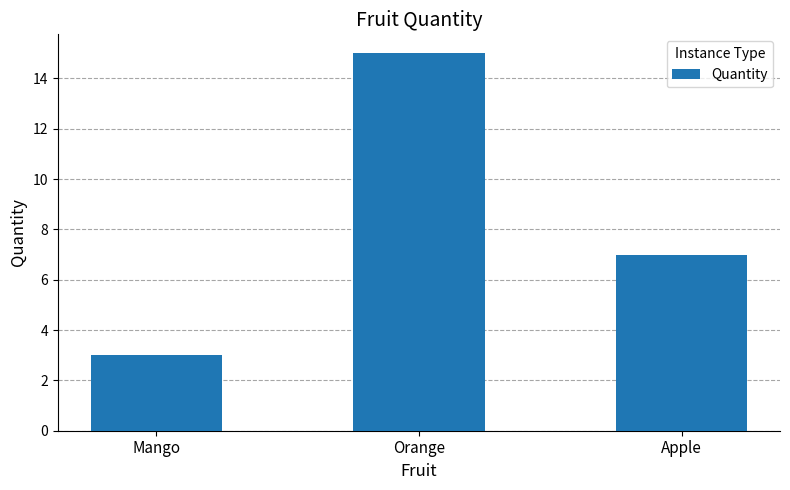

What is the sum of all values?

25